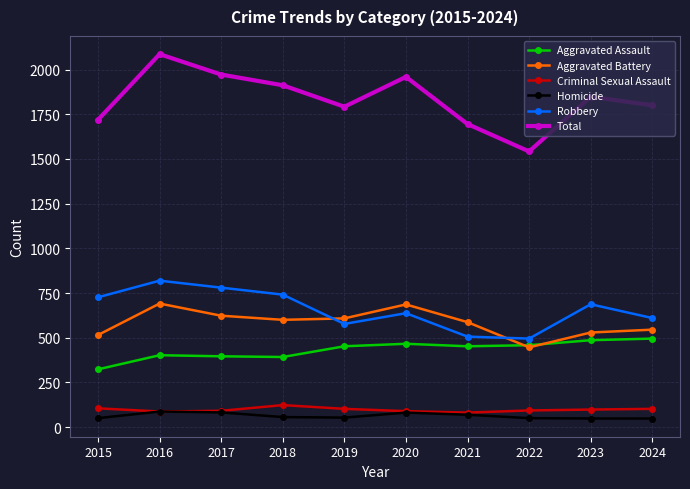

Which series has the widest spread of values?

Total